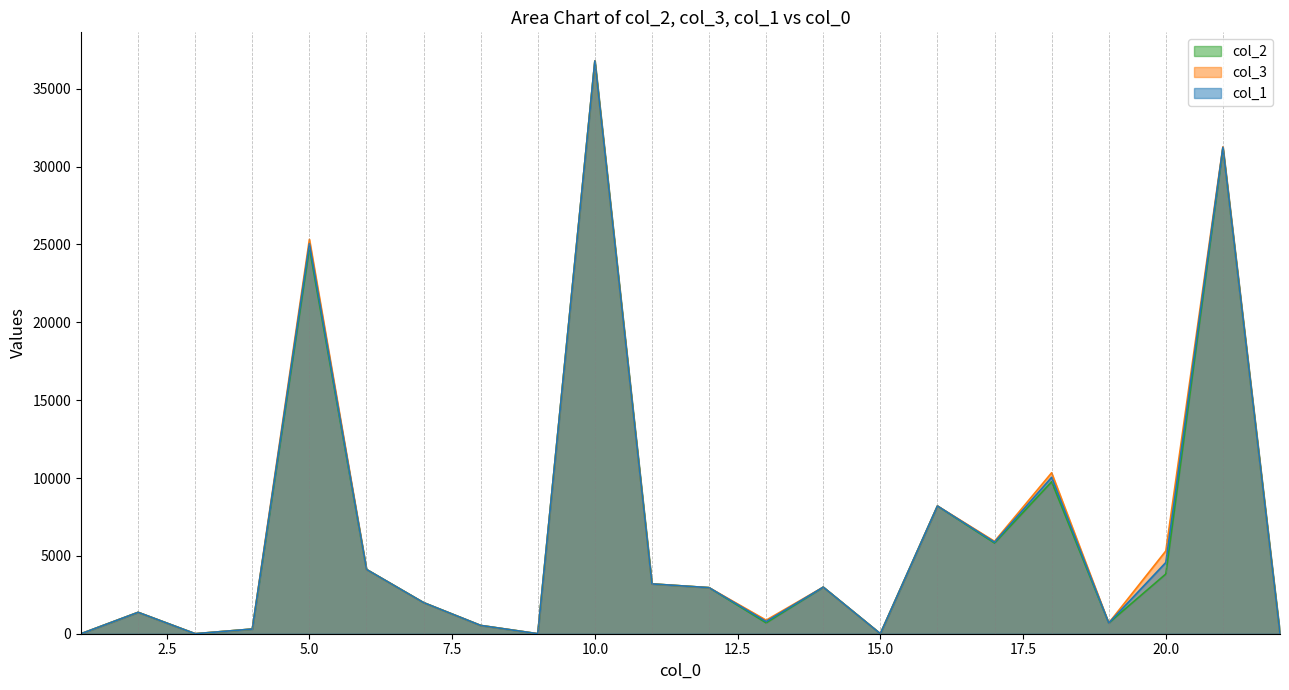

List the labels in order of col_2 value, largest first.

10, 21, 5, 18, 16, 17, 6, 20, 11, 14, 12, 7, 2, 13, 19, 8, 4, 1, 3, 9, 15, 22